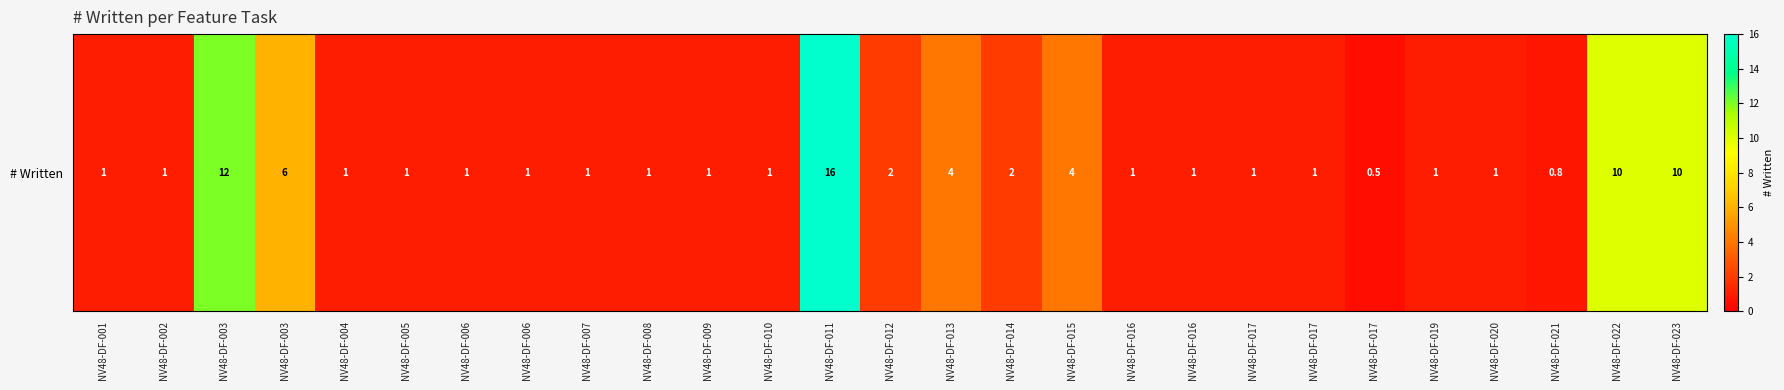

What is the sum of all values?

83.3